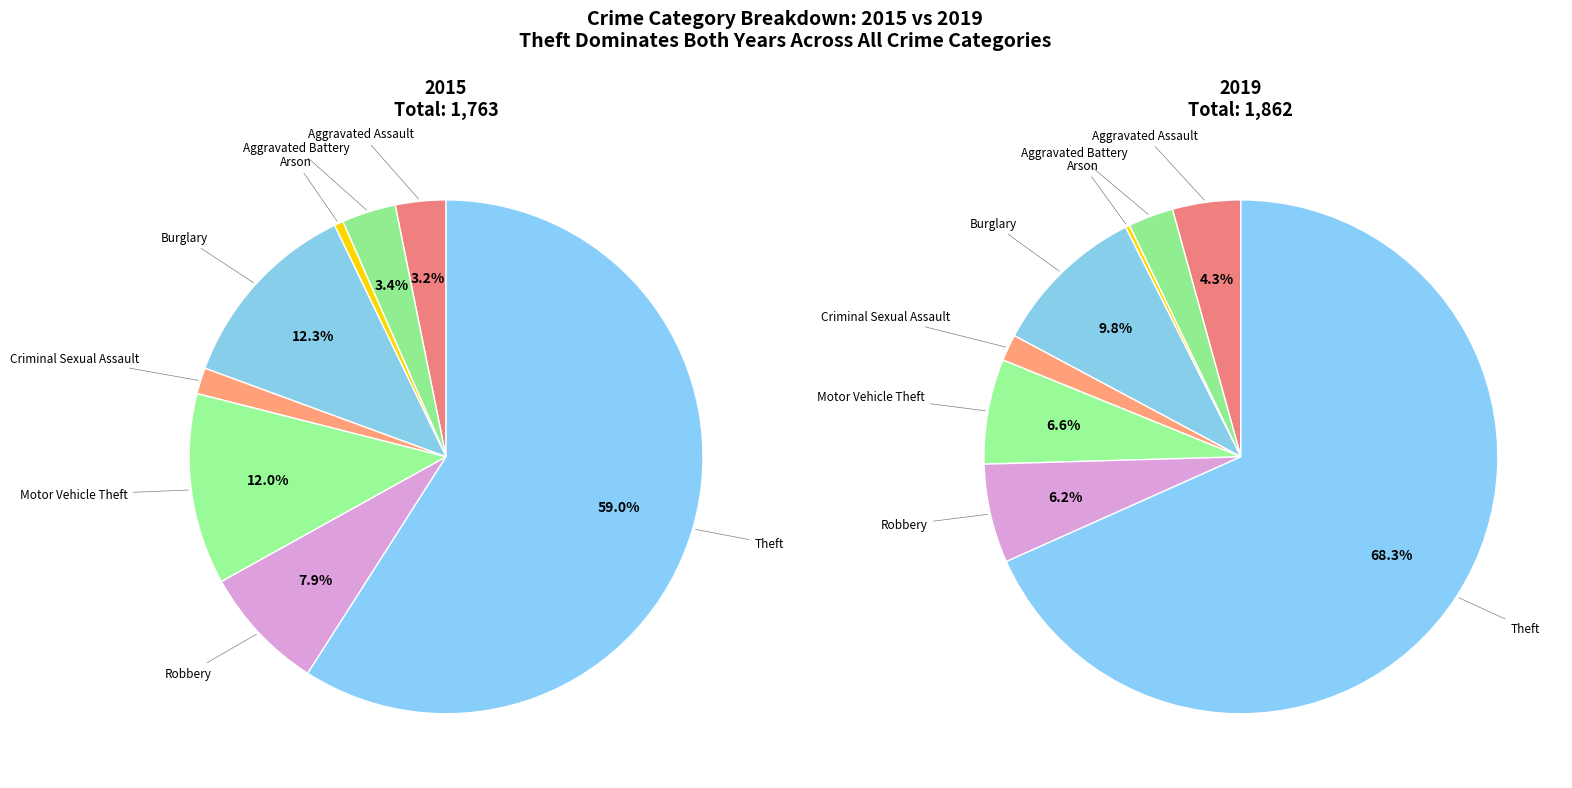

Count the number of slices in the pie.

8